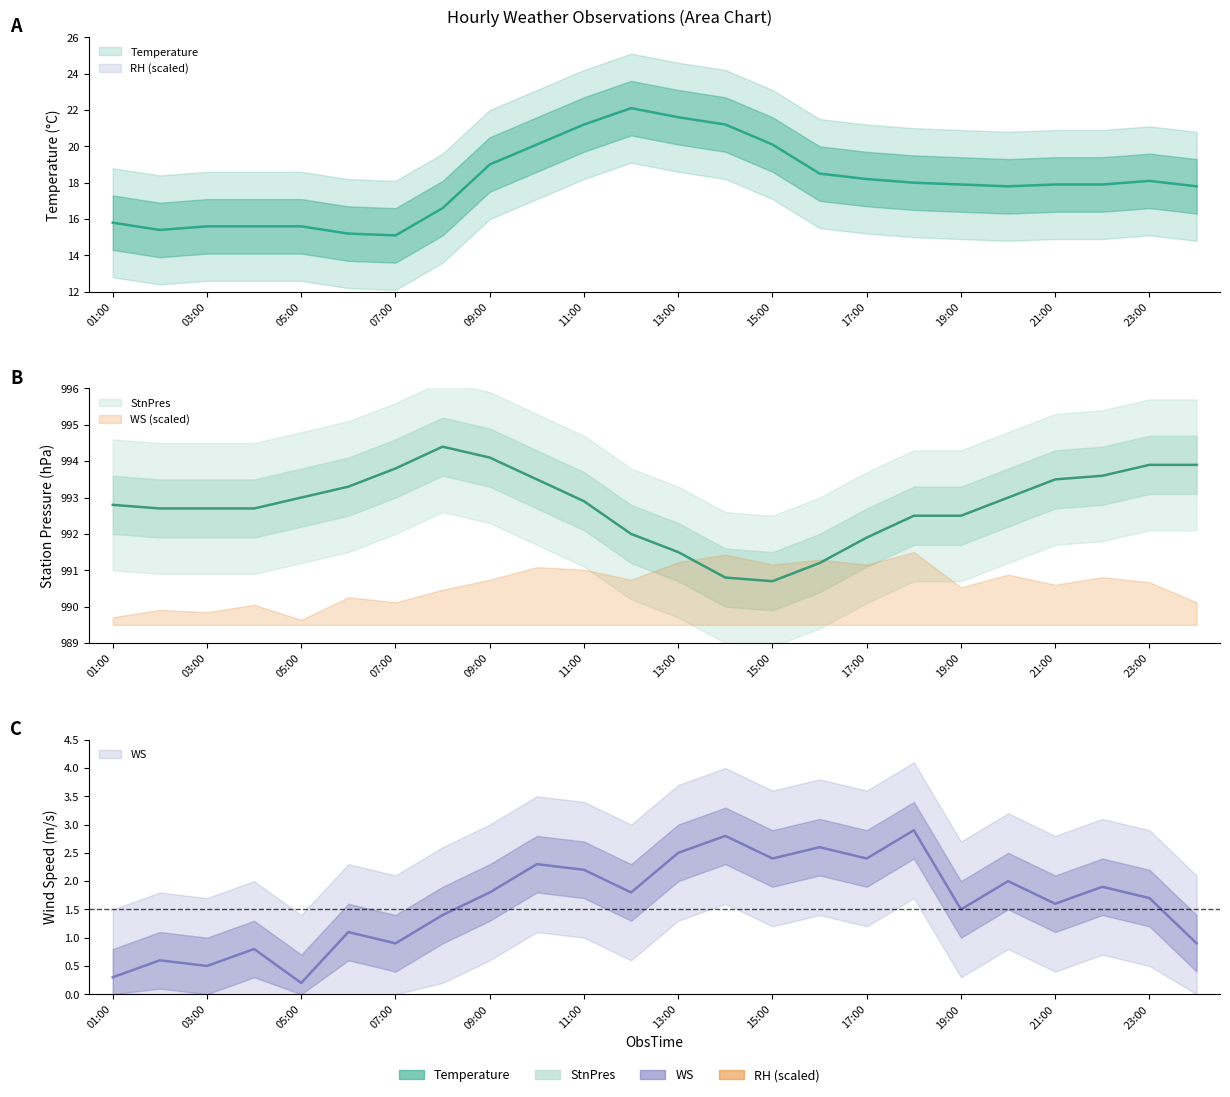

True or false: StnPres and Temperature cross at least once.

False